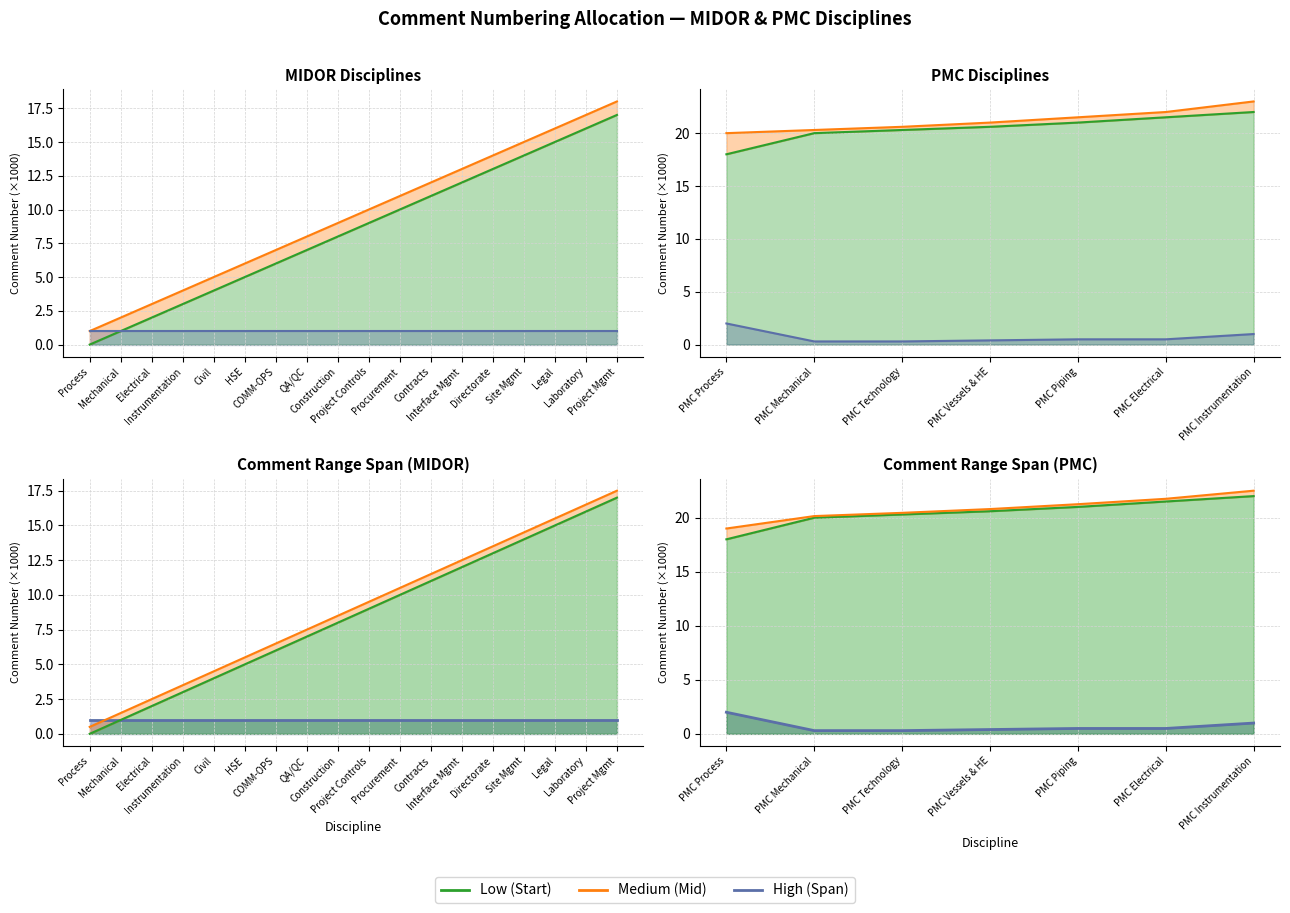

What position from the left is PMC Instrumentation?

7